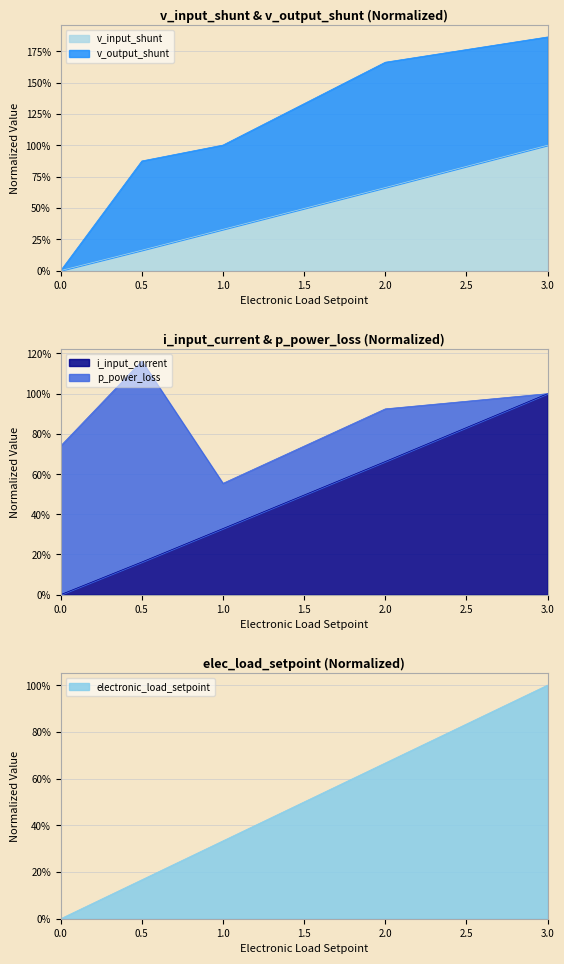

True or false: electronic_load_setpoint and i_input_current cross at least once.

False